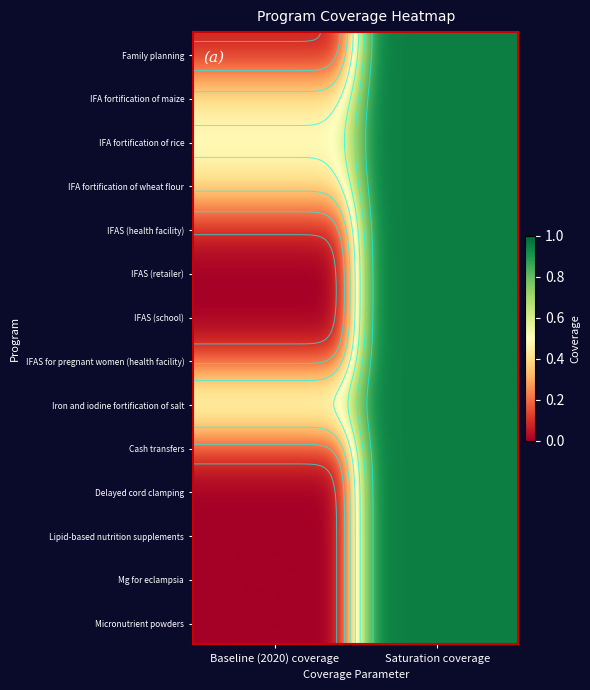

What is the total value across all series at 1?

13.3